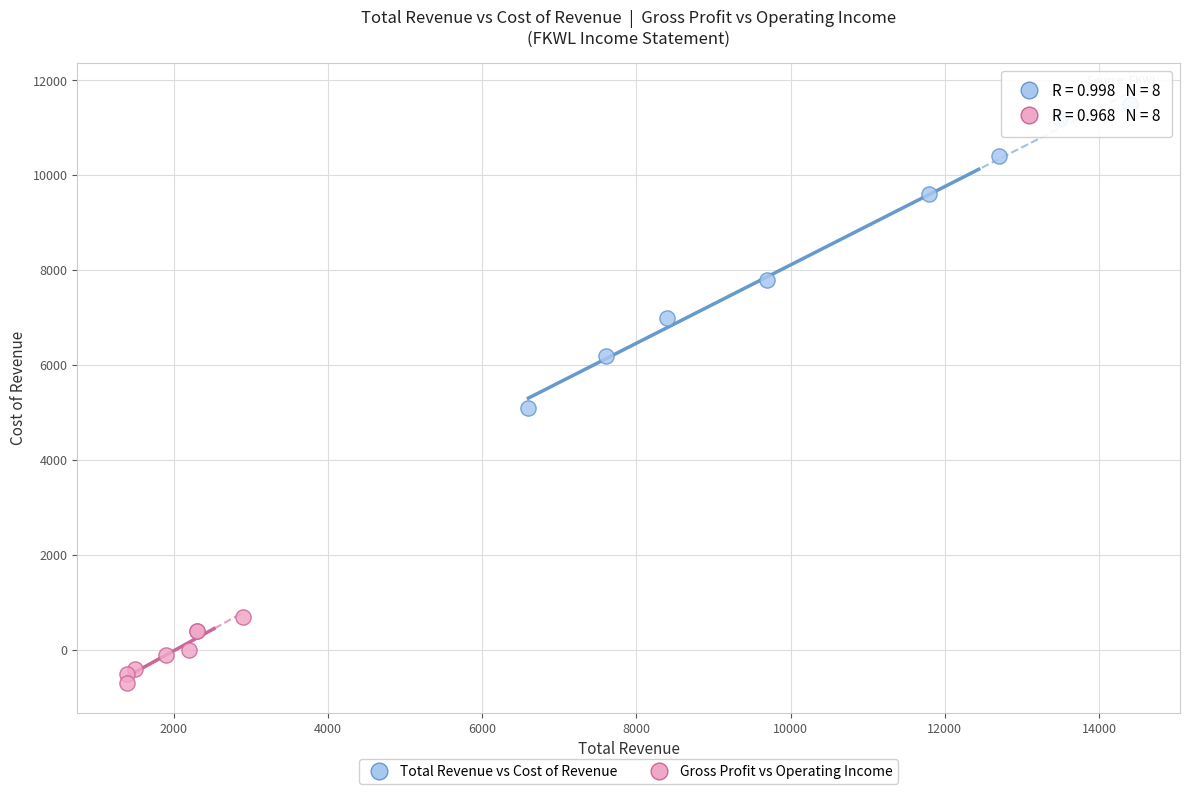

Which series has the widest spread of Y values?

Total Revenue vs Cost of Revenue